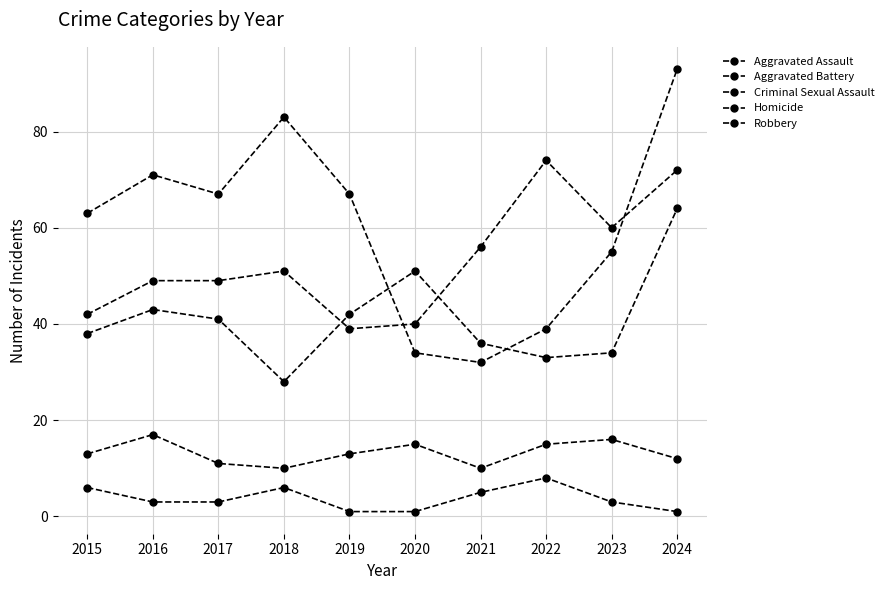

Does the chart have visible grid lines?

Yes